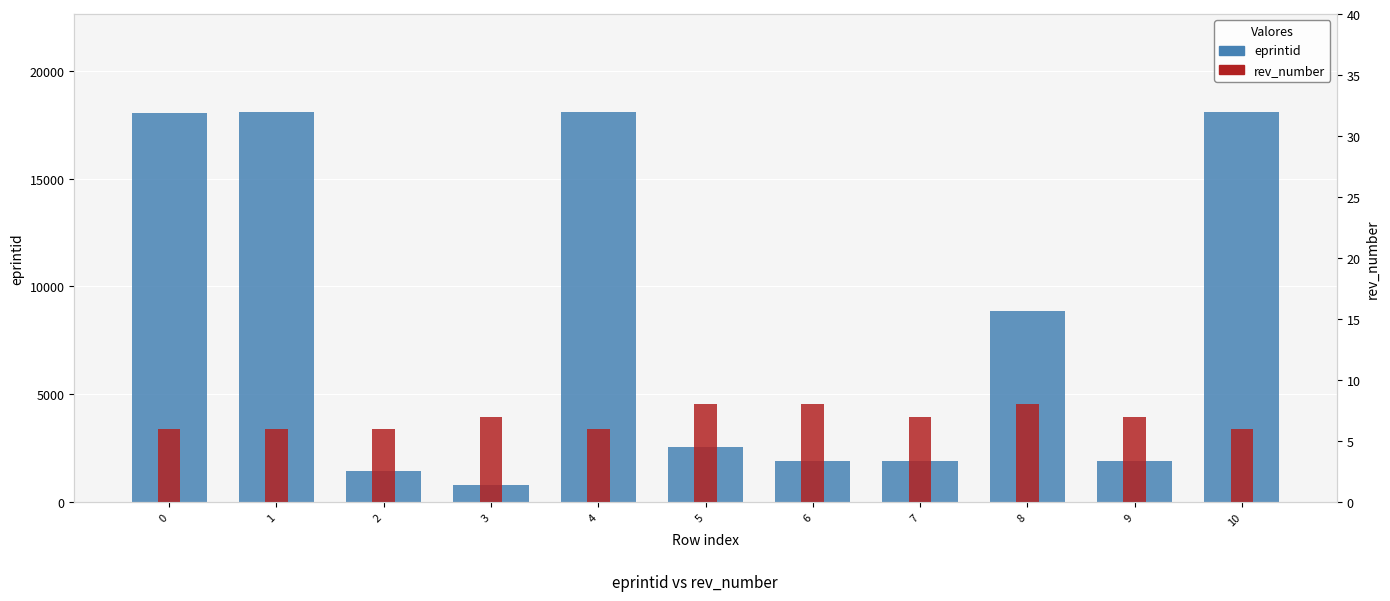

What is the difference between the highest and lowest values at 0?

18052